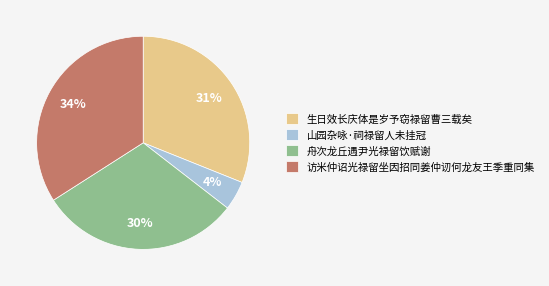

Is the sum of 山园杂咏·祠禄留人未挂冠 and 舟次龙丘遇尹光禄留饮赋谢 greater than half?

No